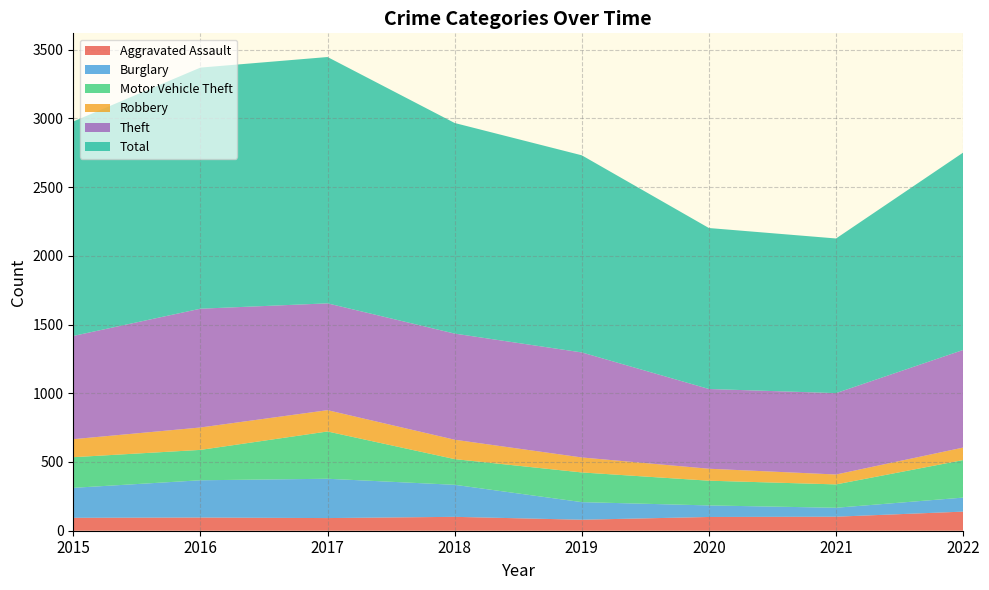

Reading left to right, extract all data points from this chart.

Aggravated Assault: 2015=94	2016=96	2017=92	2018=101	2019=80	2020=100	2021=102	2022=139
Burglary: 2015=218	2016=271	2017=286	2018=233	2019=128	2020=84	2021=65	2022=102
Motor Vehicle Theft: 2015=223	2016=221	2017=344	2018=187	2019=216	2020=180	2021=170	2022=273
Robbery: 2015=131	2016=163	2017=155	2018=141	2019=109	2020=87	2021=72	2022=91
Theft: 2015=751	2016=864	2017=777	2018=772	2019=764	2020=580	2021=592	2022=710
Total: 2015=1560	2016=1754	2017=1792	2018=1532	2019=1434	2020=1171	2021=1125	2022=1436